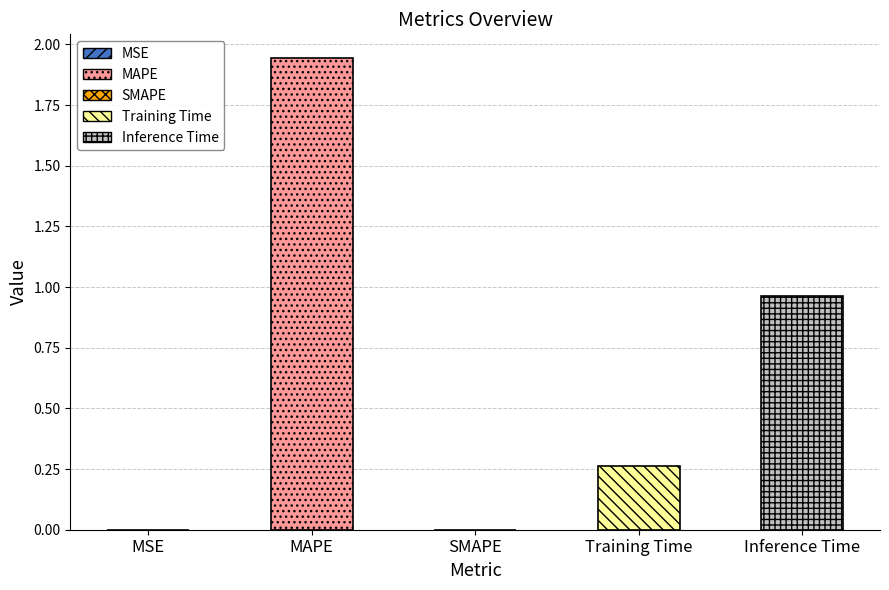

Which category has the highest value across all series?

MAPE